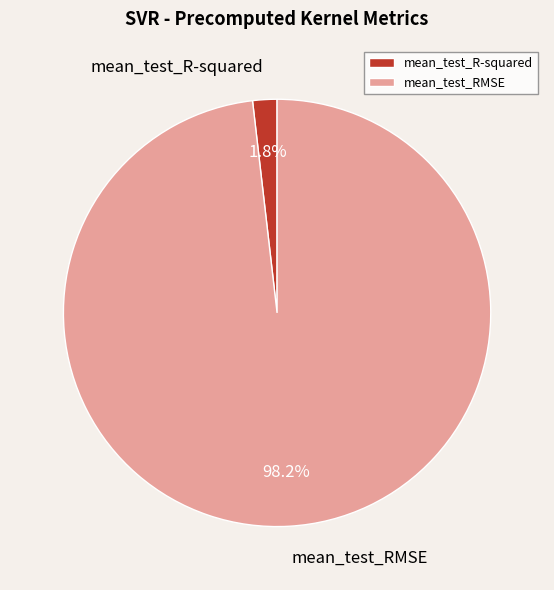

Which category accounts for the majority?

mean_test_RMSE